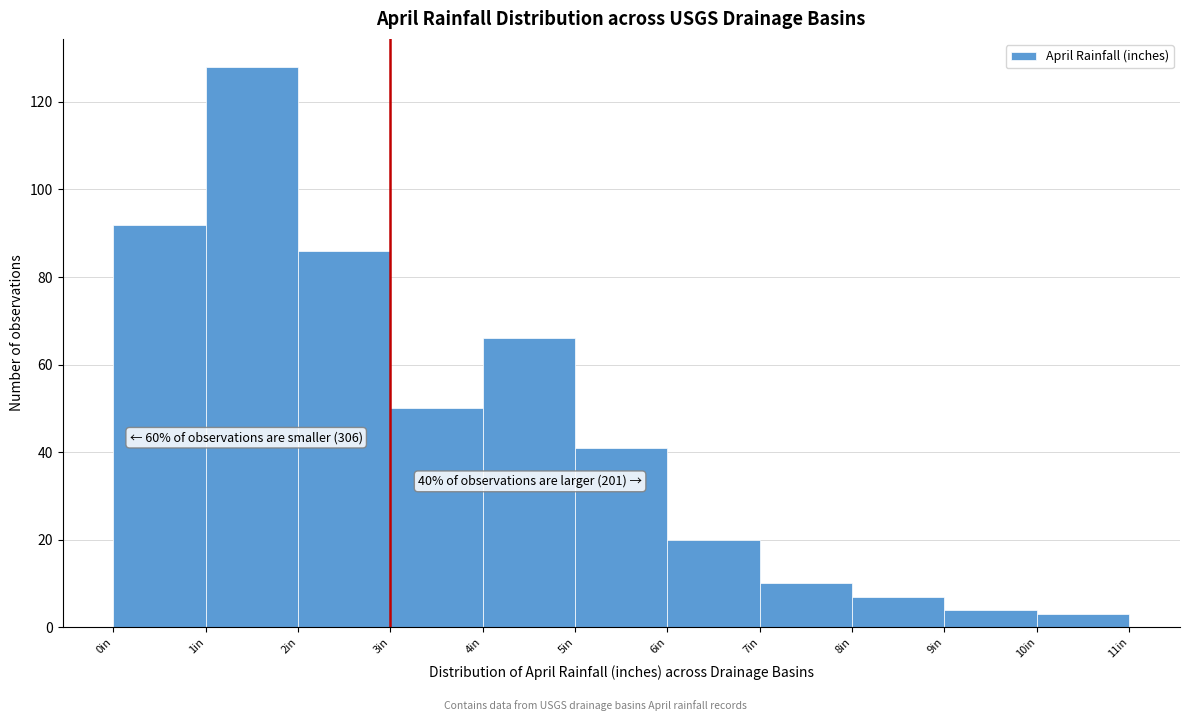

Over which range of the x-axis is the bar tallest?

1 to 2